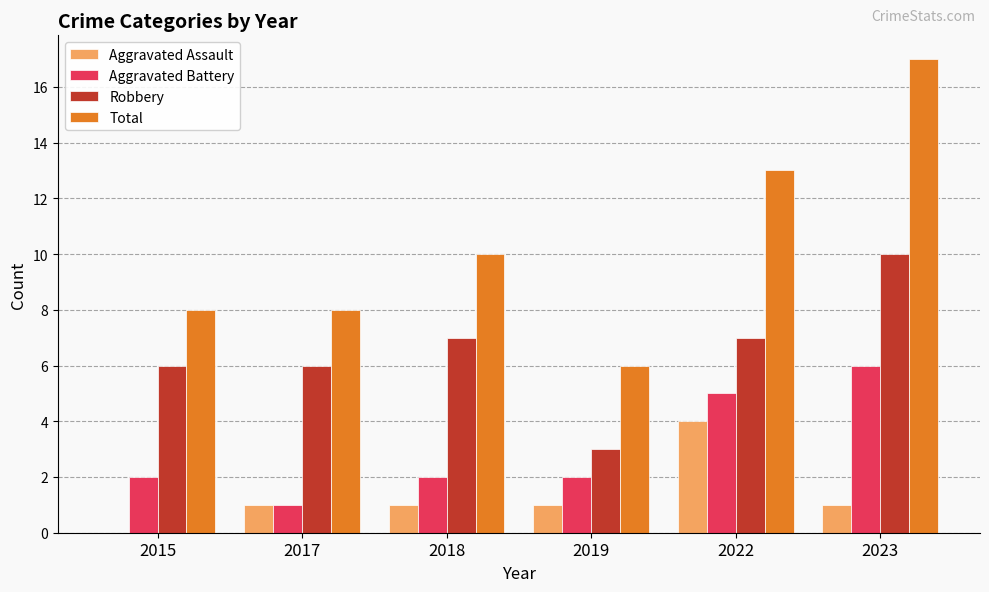

True or false: Total has a value of 8 at 2019.

False